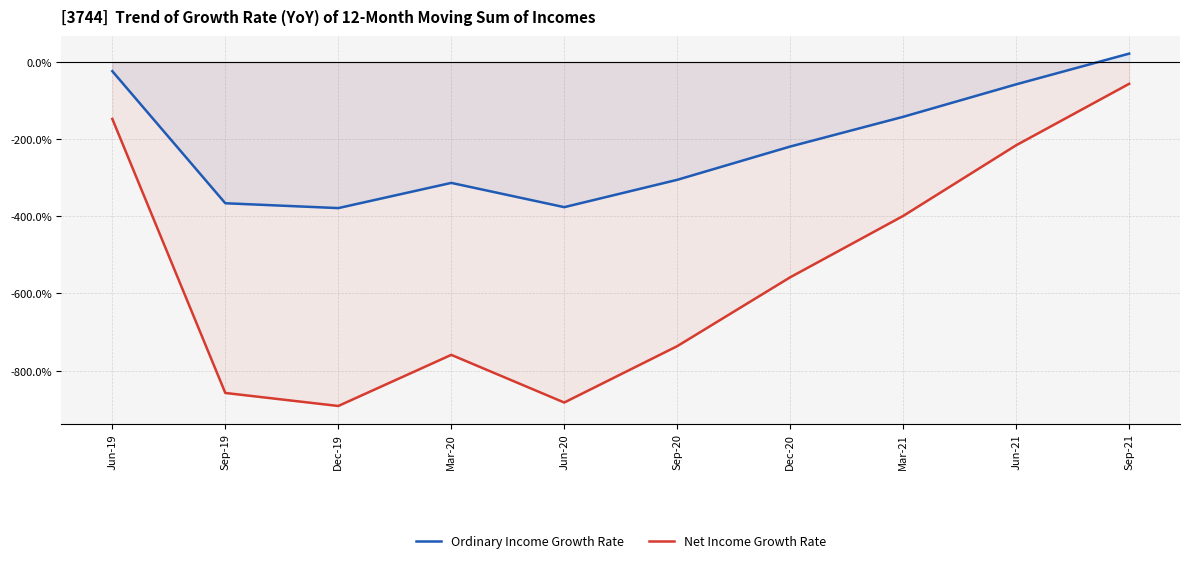

What is the value of the Ordinary Income Growth Rate point at the 9th from the left?

-57.9